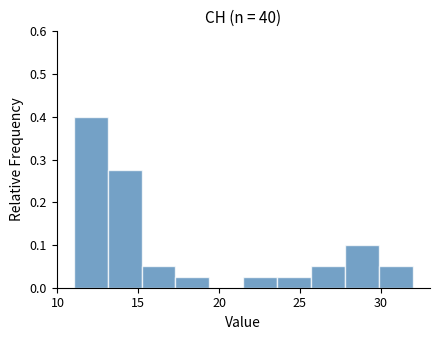

What is the height of the bar covering 21.5 to 23.6 on the x-axis? Neither the bar edges nor the heights are printed on the chart, so give them approximately, as read against the axes.

0.03